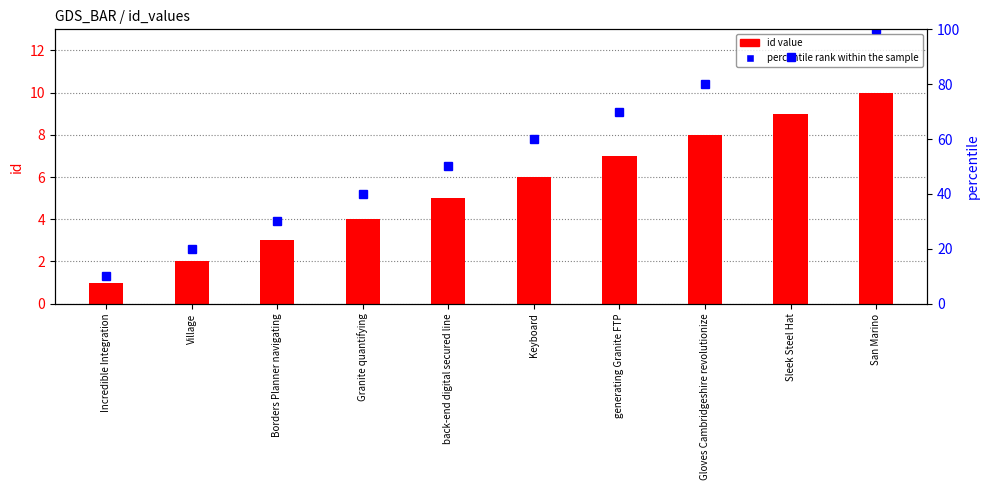

What is the difference between the second highest and minimum values in the percentile rank within the sample series?

80